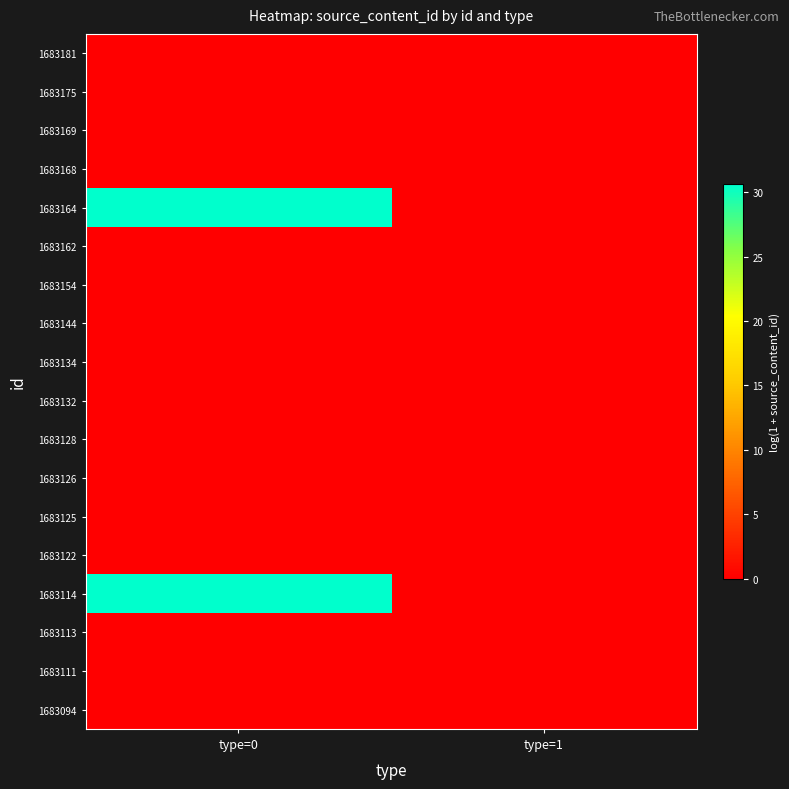

What is the difference between the highest and lowest values at type=0?

30.6